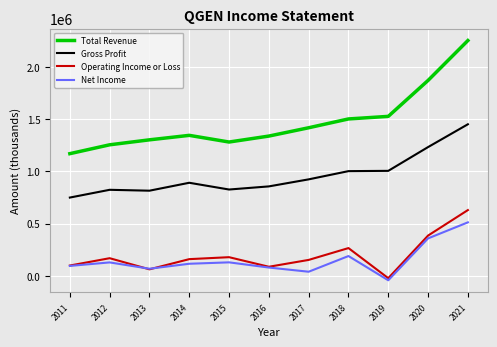

True or false: Total Revenue and Net Income intersect in this chart.

False